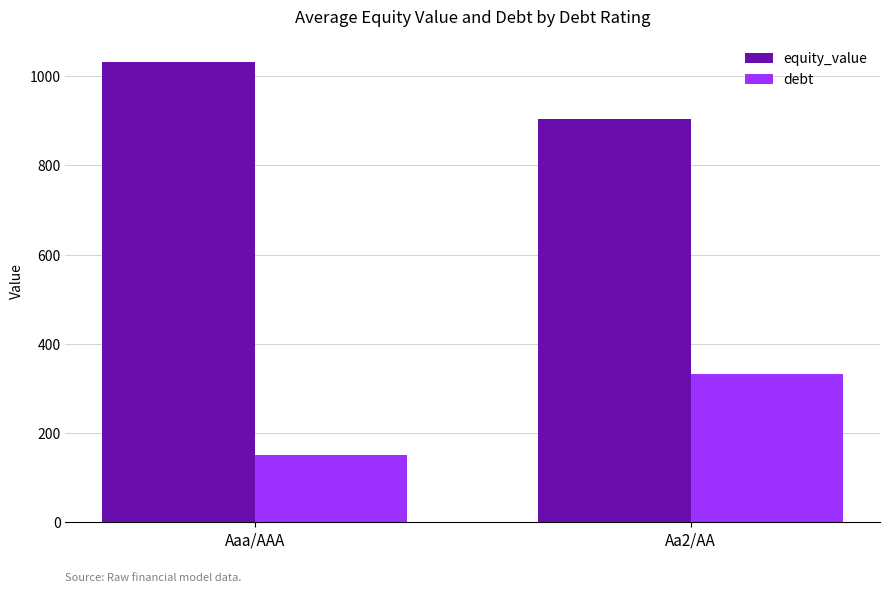

What is the label of the 1st bar from the right?

Aa2/AA